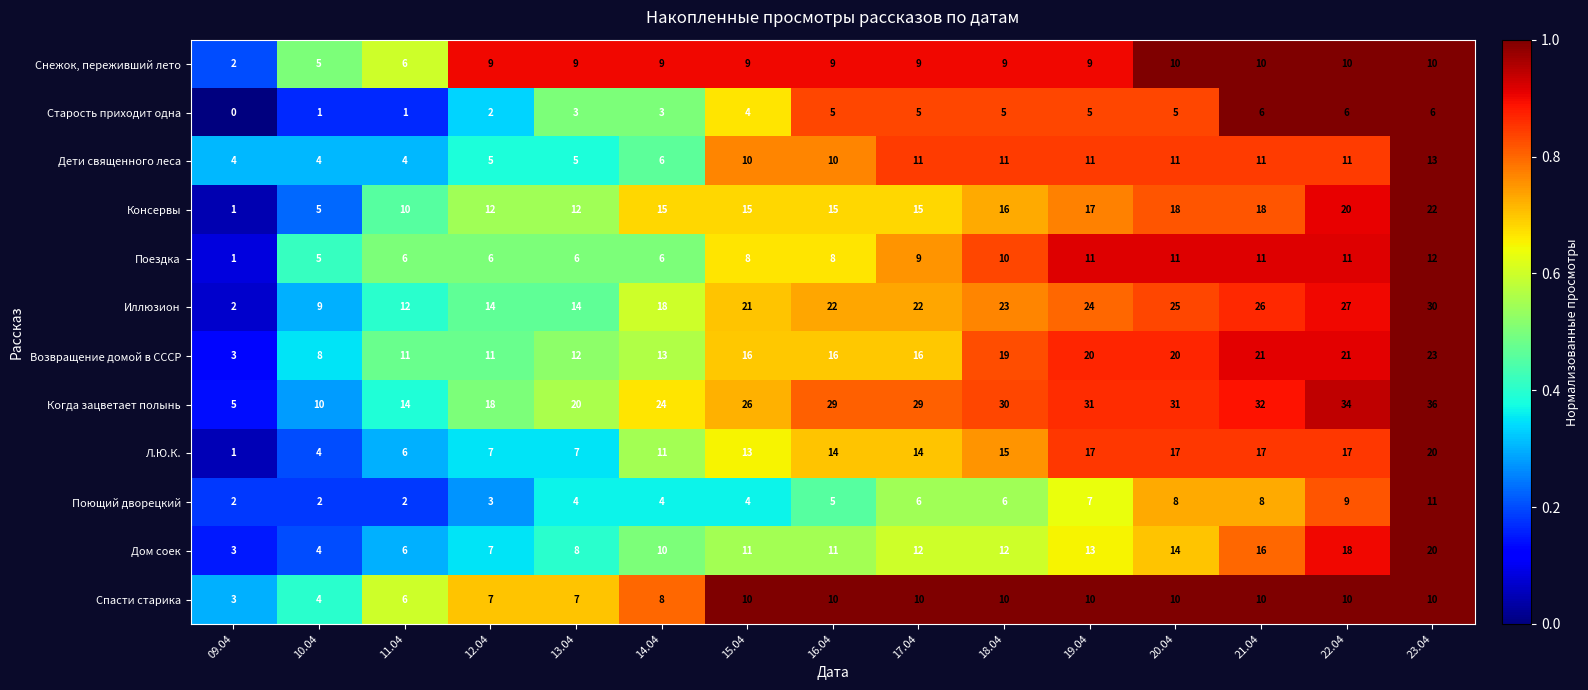

What is the average value of the Л.Ю.К. series?

12